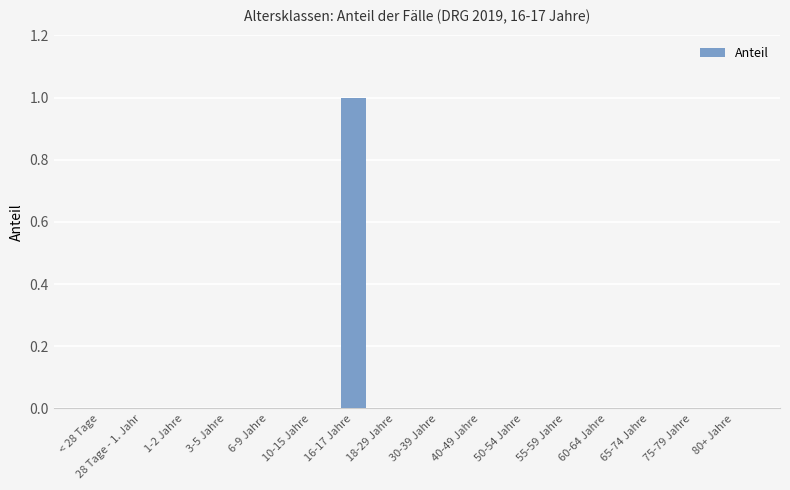

Between 80+ Jahre and 16-17 Jahre, which is larger?

16-17 Jahre